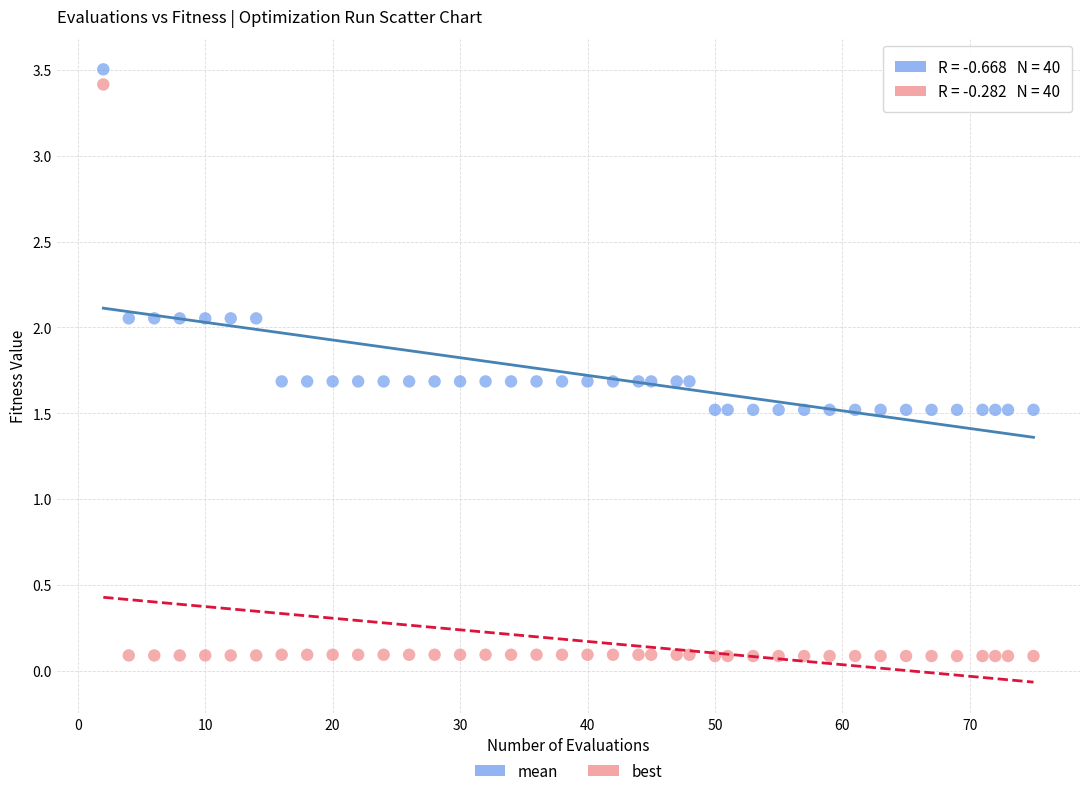

Across all data points, what is the range of X values (max minus min)?

73.0